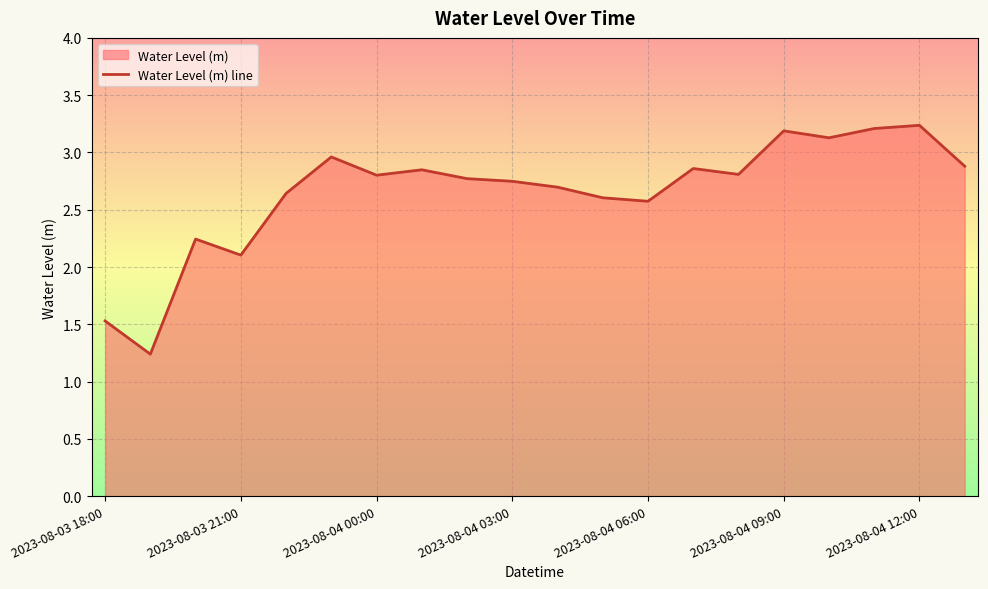

What is the sum of all values?

53.1